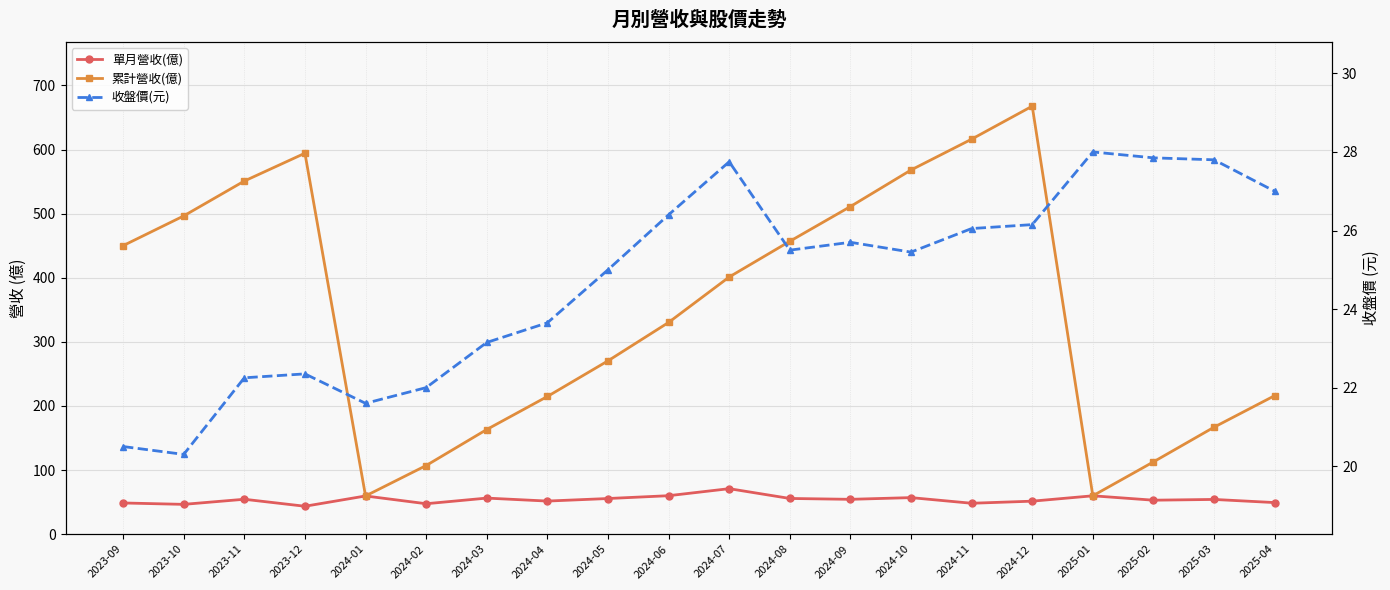

Which series has the largest total across all categories?

累計營收(億)